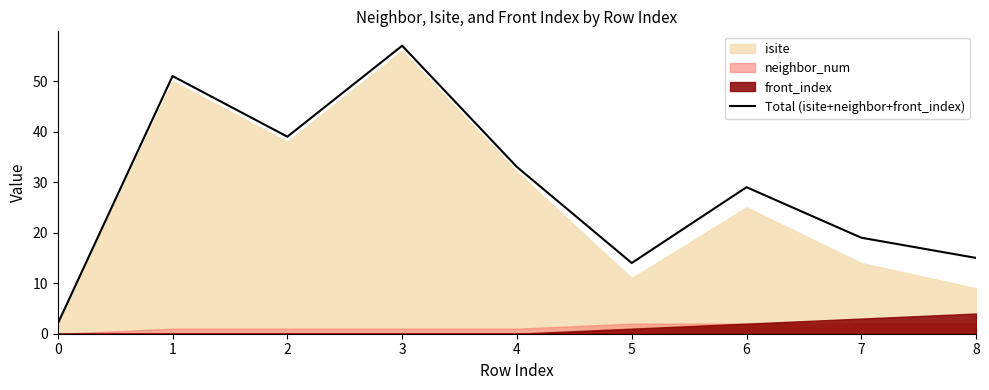

True or false: the data shows 25 at 8.

False